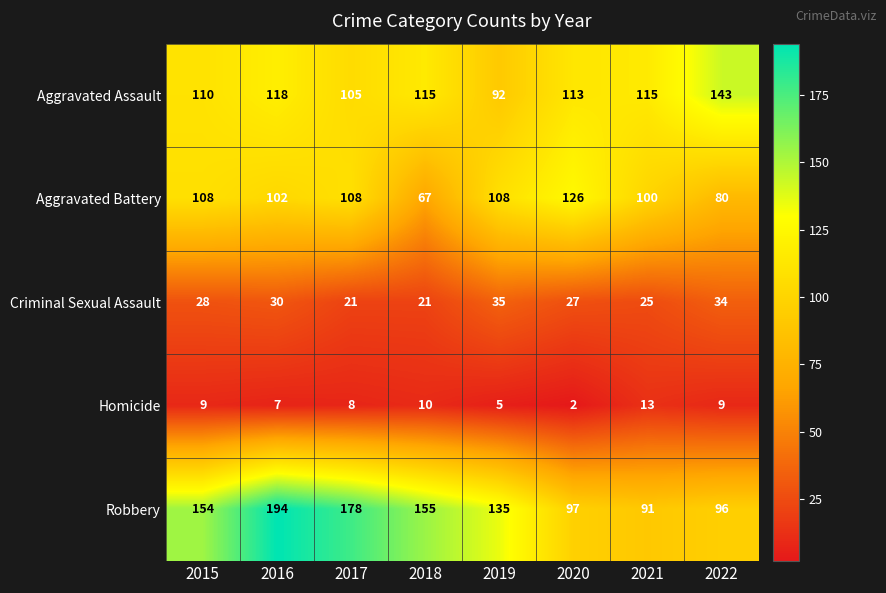

What is the maximum value shown in the chart?

194